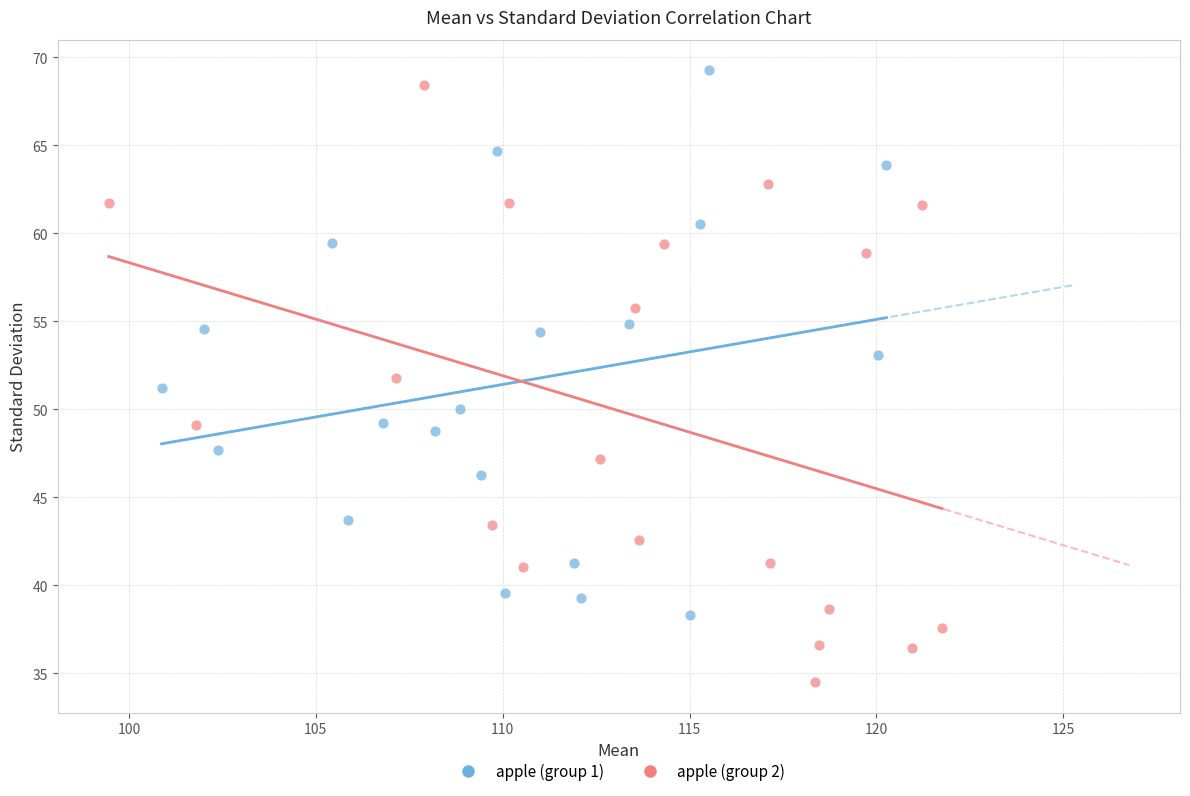

Which series has the widest spread of Y values?

apple (group 2)